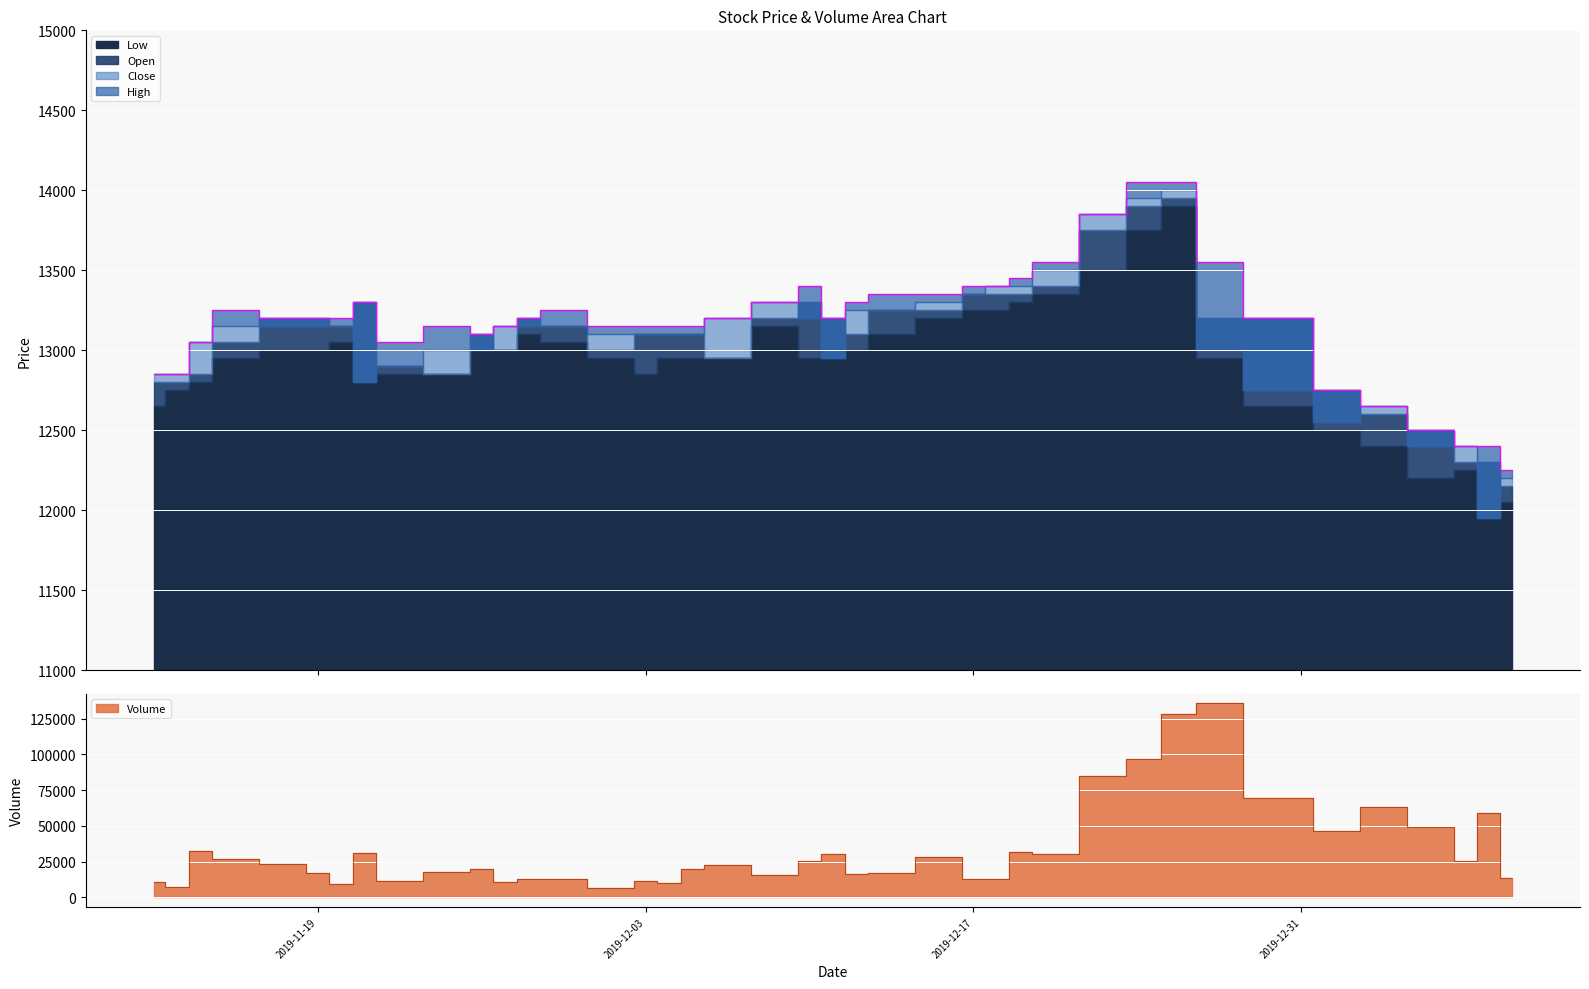

True or false: High and Close intersect in this chart.

False